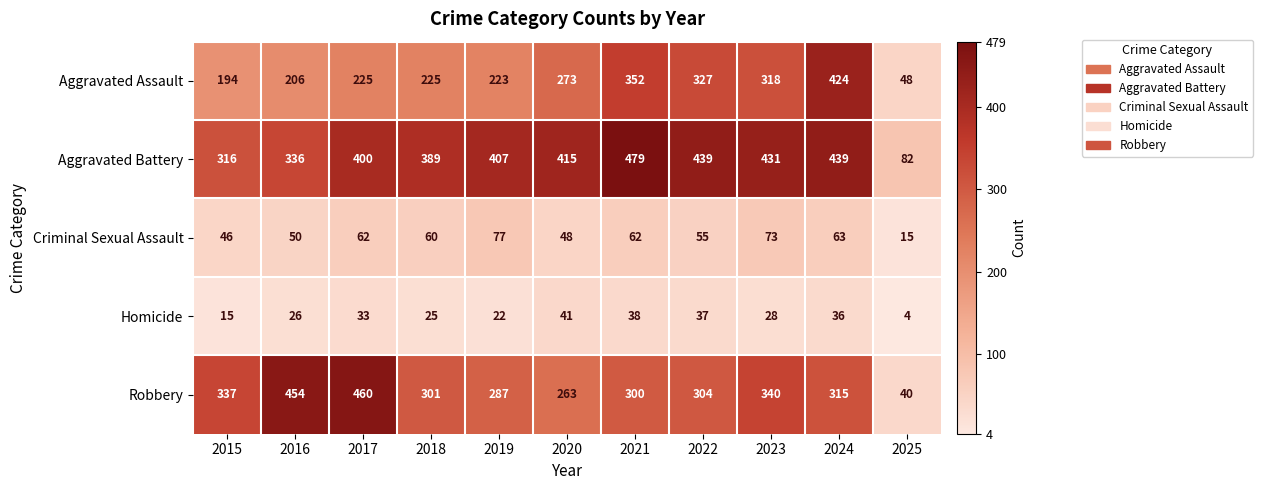

Which series has the largest total across all categories?

Aggravated Battery